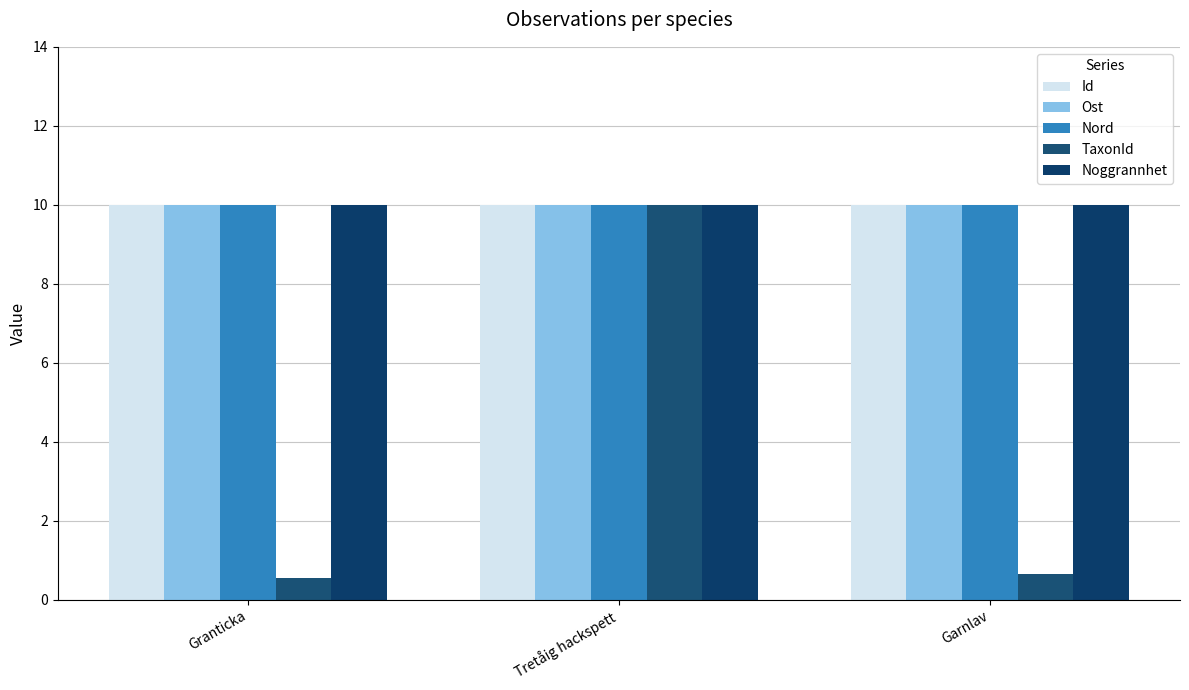

What is the average value of the TaxonId series?

3.7